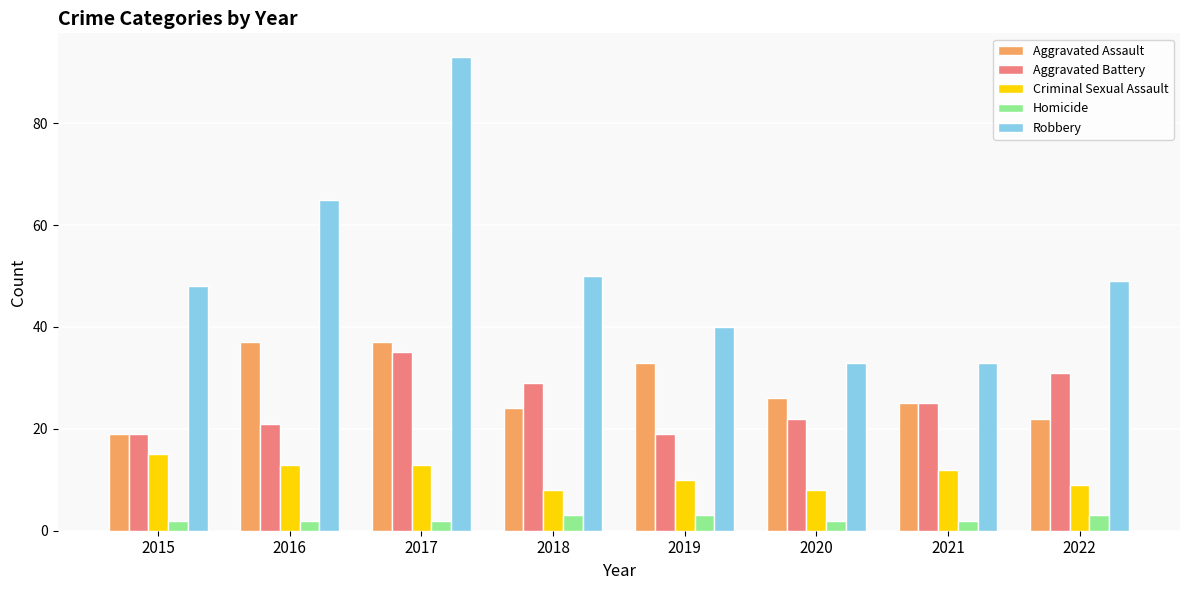

What is the value of the Robbery bar at the 3rd from the left?

93